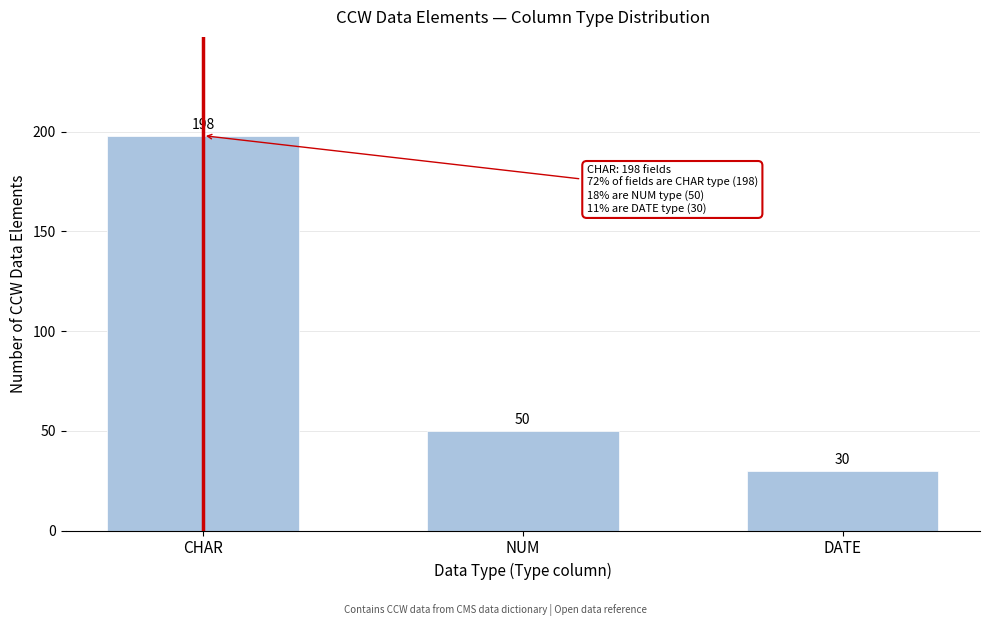

Reading left to right, transcribe all the data shown in this chart.

CHAR=198	NUM=50	DATE=30